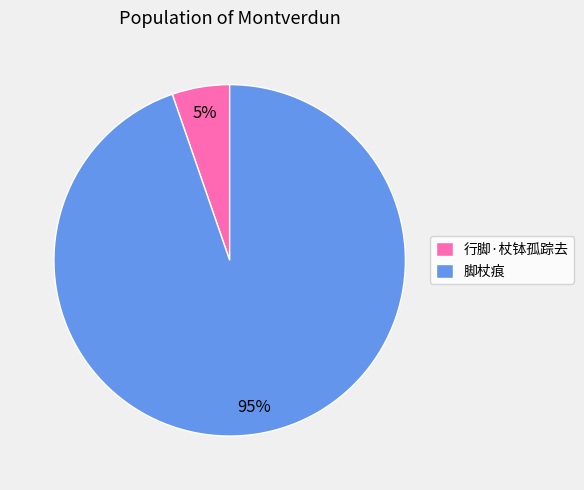

True or false: 行脚·杖钵孤踪去 accounts for 1% of the total.

False